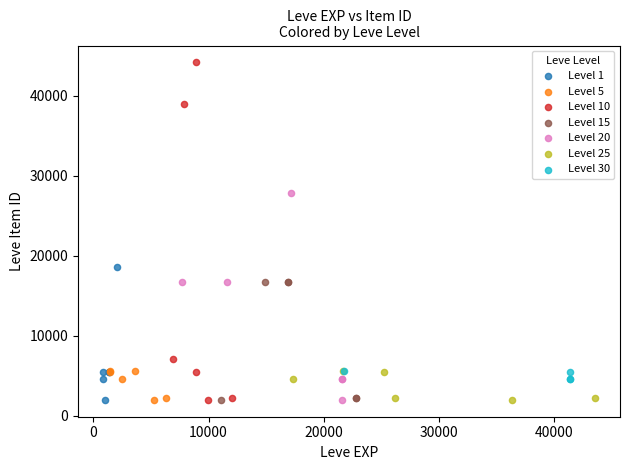

Which series has the largest Y range (max minus min)?

Level 10